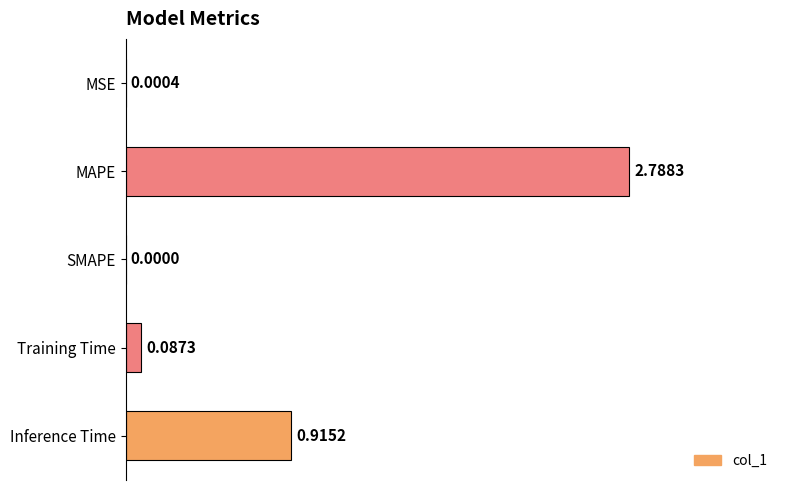

Which has a higher value, SMAPE or MAPE?

MAPE